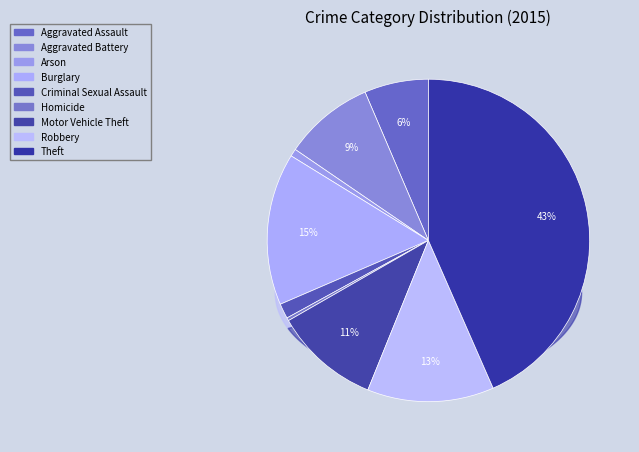

What percentage is the Theft slice, to the nearest percent?

43%